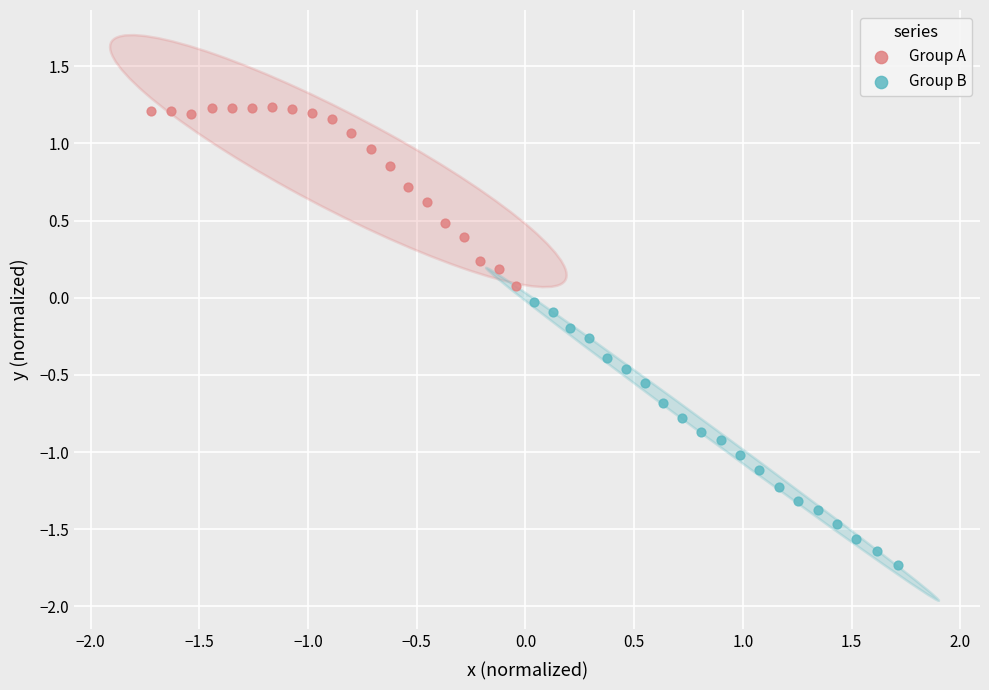

Which series contains the lowest Y value?

Group B